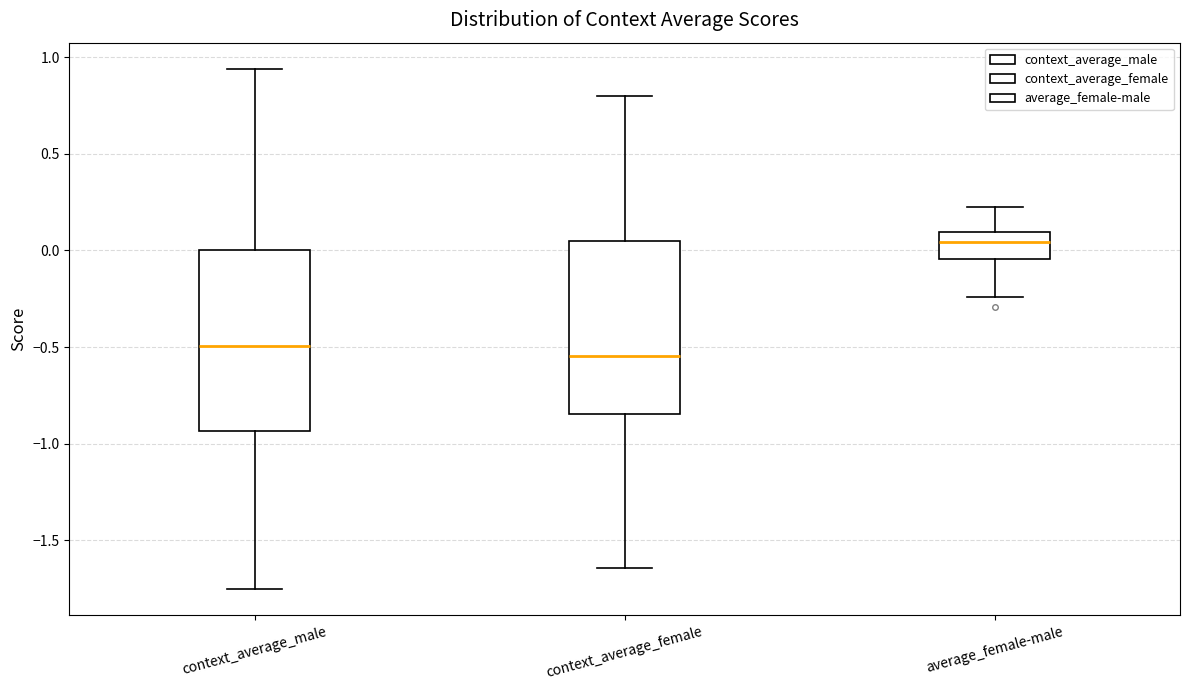

Where is the lower edge of the box for context_average_male on the y-axis? The values are not printed on the chart, so give them approximately, as read against the axis.

-0.95